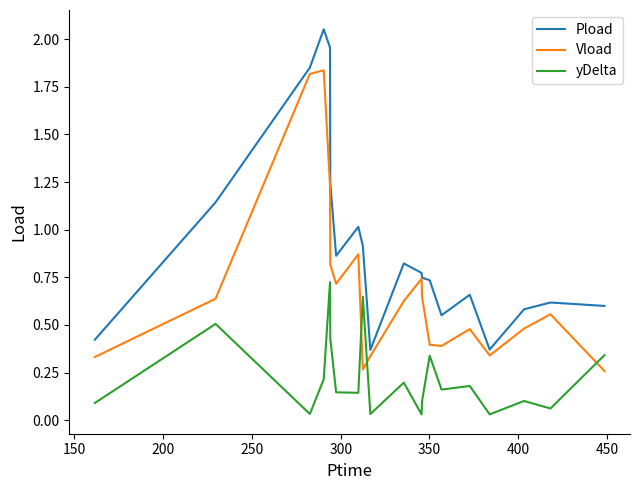

In Vload, how many points are lower than both neighbors (excluding endpoints)?

4